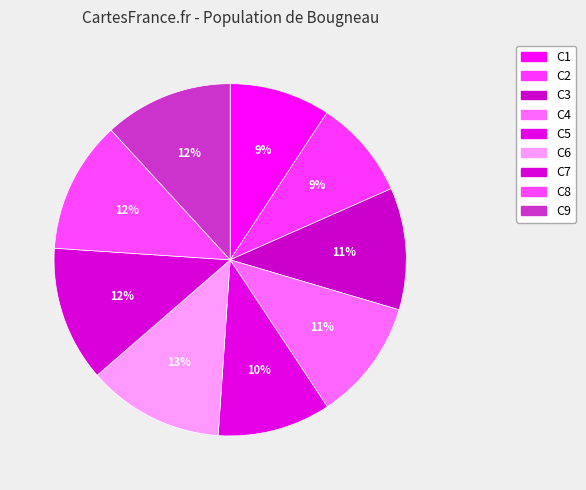

Count the number of slices in the pie.

9